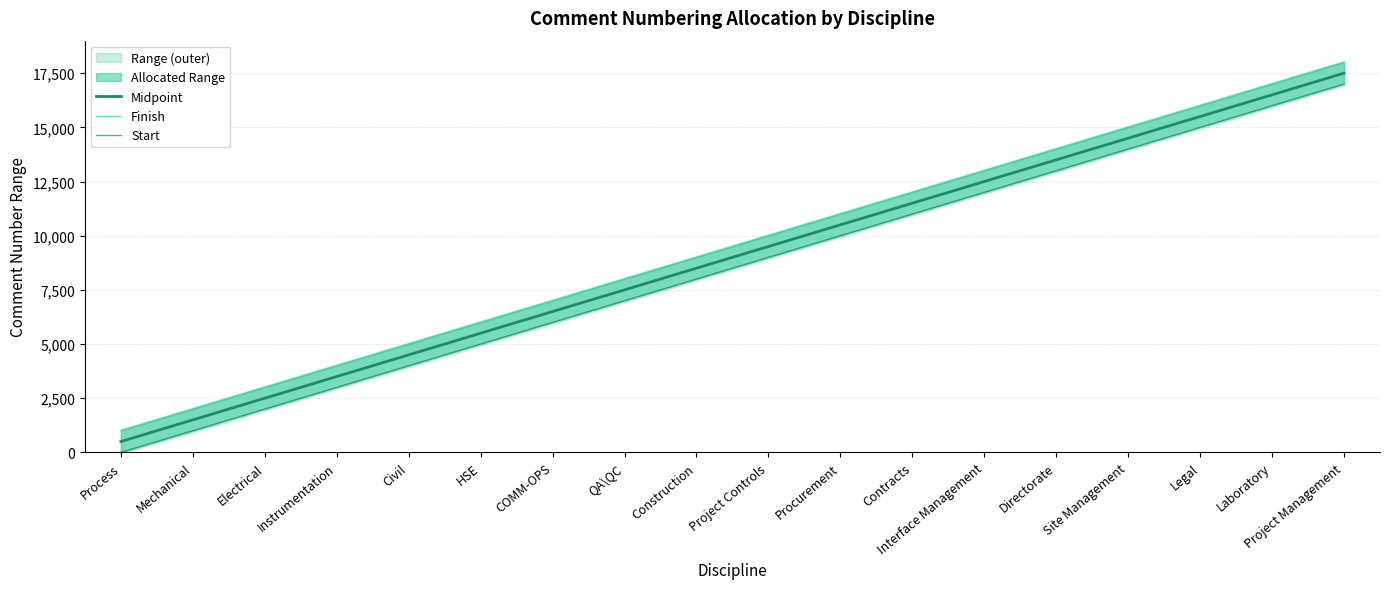

Reading left to right, list all the values displayed in this chart.

Midpoint: Process=500.5	Mechanical=1500.5	Electrical=2500.5	Instrumentation=3500.5	Civil=4500.5	HSE=5500.5	COMM-OPS=6500.5	QA\QC=7500.5	Construction=8500.5	Project Controls=9500.5	Procurement=10500.5	Contracts=11500.5	Interface Management=12500.5	Directorate=13500.5	Site Management=14500.5	Legal=15500.5	Laboratory=16500.5	Project Management=17500.5
Finish: Process=1000.0	Mechanical=2000.0	Electrical=3000.0	Instrumentation=4000.0	Civil=5000.0	HSE=6000.0	COMM-OPS=7000.0	QA\QC=8000.0	Construction=9000.0	Project Controls=10000.0	Procurement=11000.0	Contracts=12000.0	Interface Management=13000.0	Directorate=14000.0	Site Management=15000.0	Legal=16000.0	Laboratory=17000.0	Project Management=18000.0
Start: Process=1.0	Mechanical=1001.0	Electrical=2001.0	Instrumentation=3001.0	Civil=4001.0	HSE=5001.0	COMM-OPS=6001.0	QA\QC=7001.0	Construction=8001.0	Project Controls=9001.0	Procurement=10001.0	Contracts=11001.0	Interface Management=12001.0	Directorate=13001.0	Site Management=14001.0	Legal=15001.0	Laboratory=16001.0	Project Management=17001.0